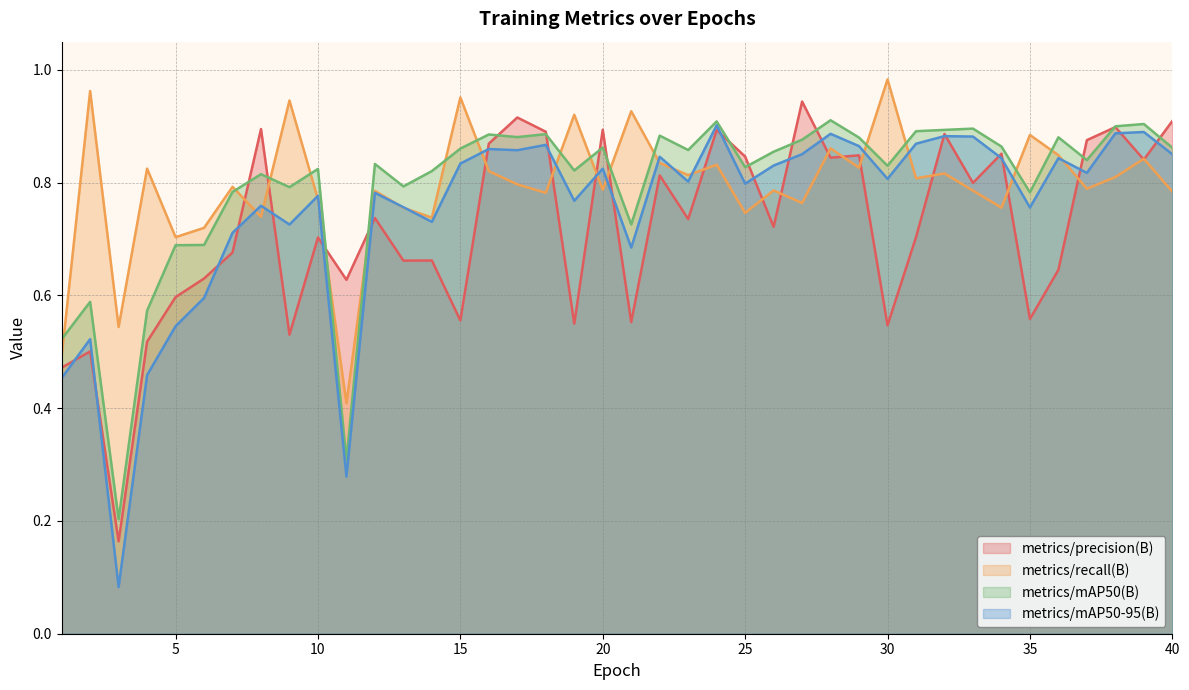

In metrics/mAP50(B), how many points are lower than both neighbors (excluding endpoints)?

12